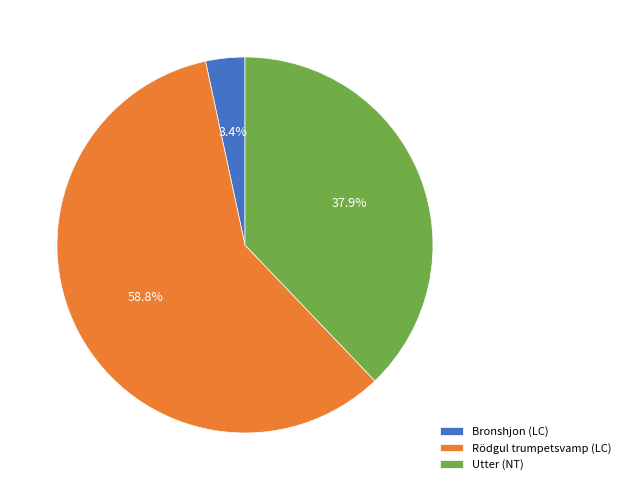

How many slices are in this pie chart?

3